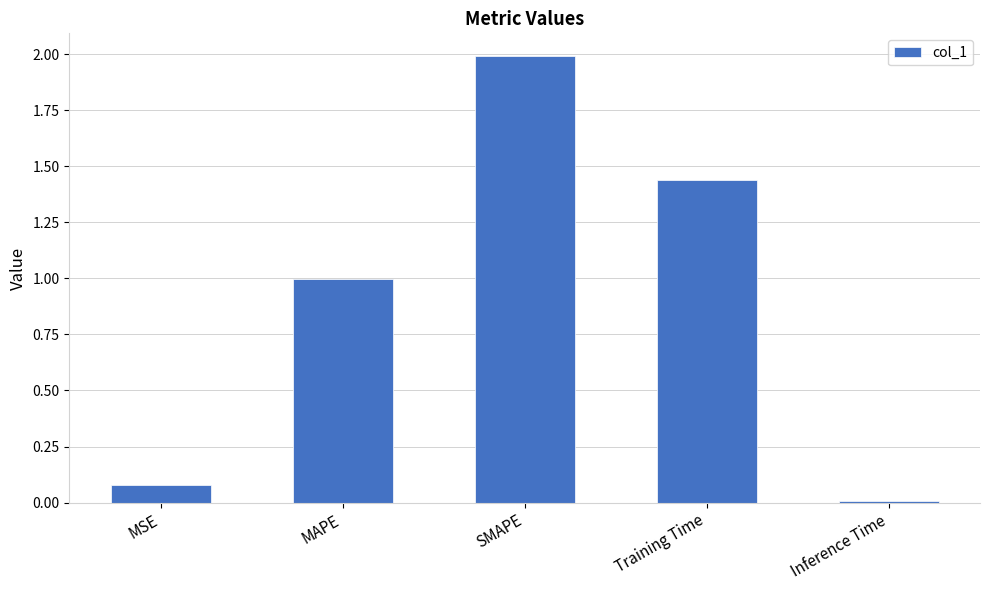

How many distinct data groups are displayed?

1